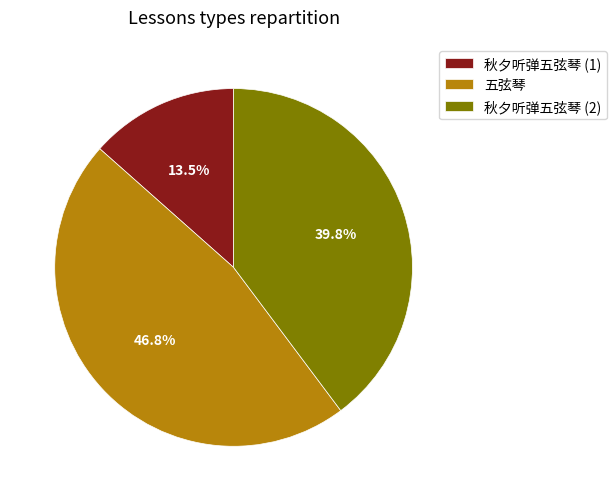

The 五弦琴 slice represents 47% of the pie. True or false?

True